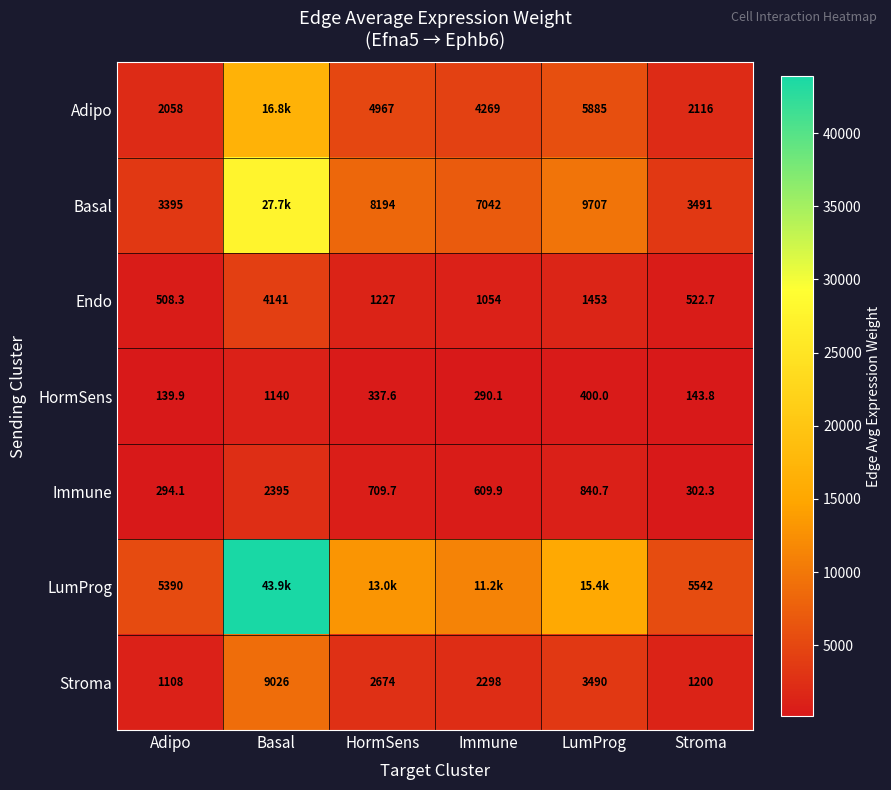

At Stroma, list the series in order from smallest to largest.

HormSens, Immune, Endo, Stroma, Adipo, Basal, LumProg